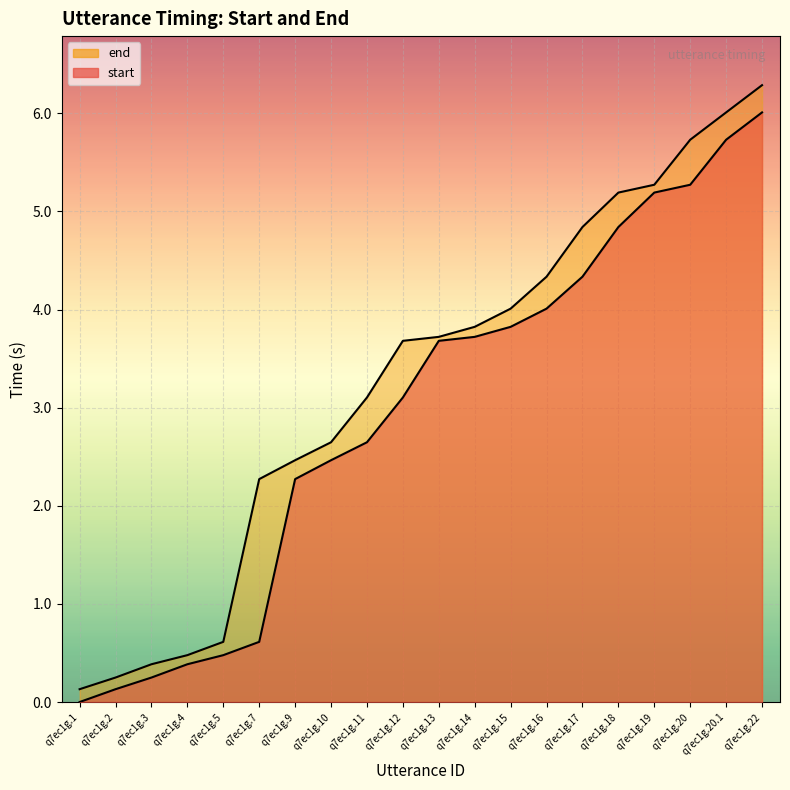

How many values in the end series exceed 3?

12